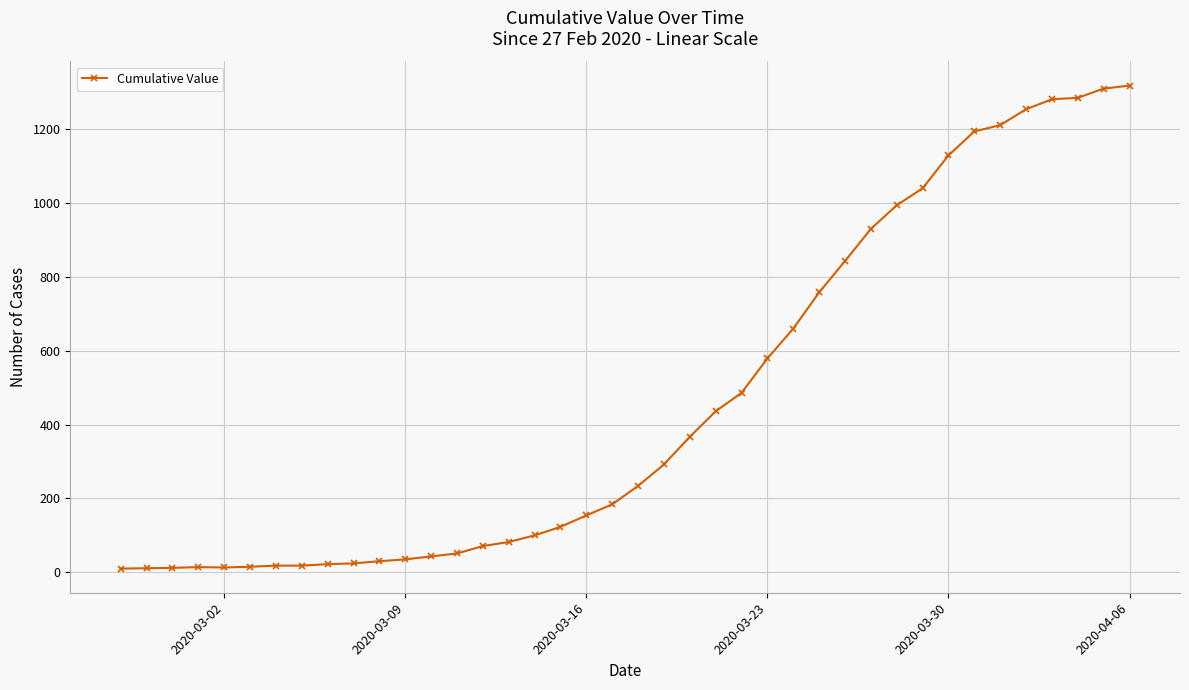

What is the sum of all values?

18631